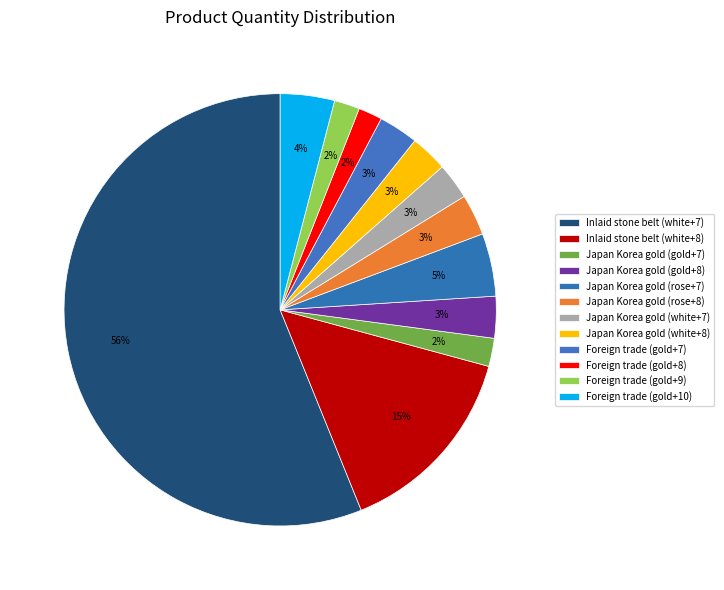

To the nearest percent, what percentage of the pie is Japan Korea gold (white+7)?

3%